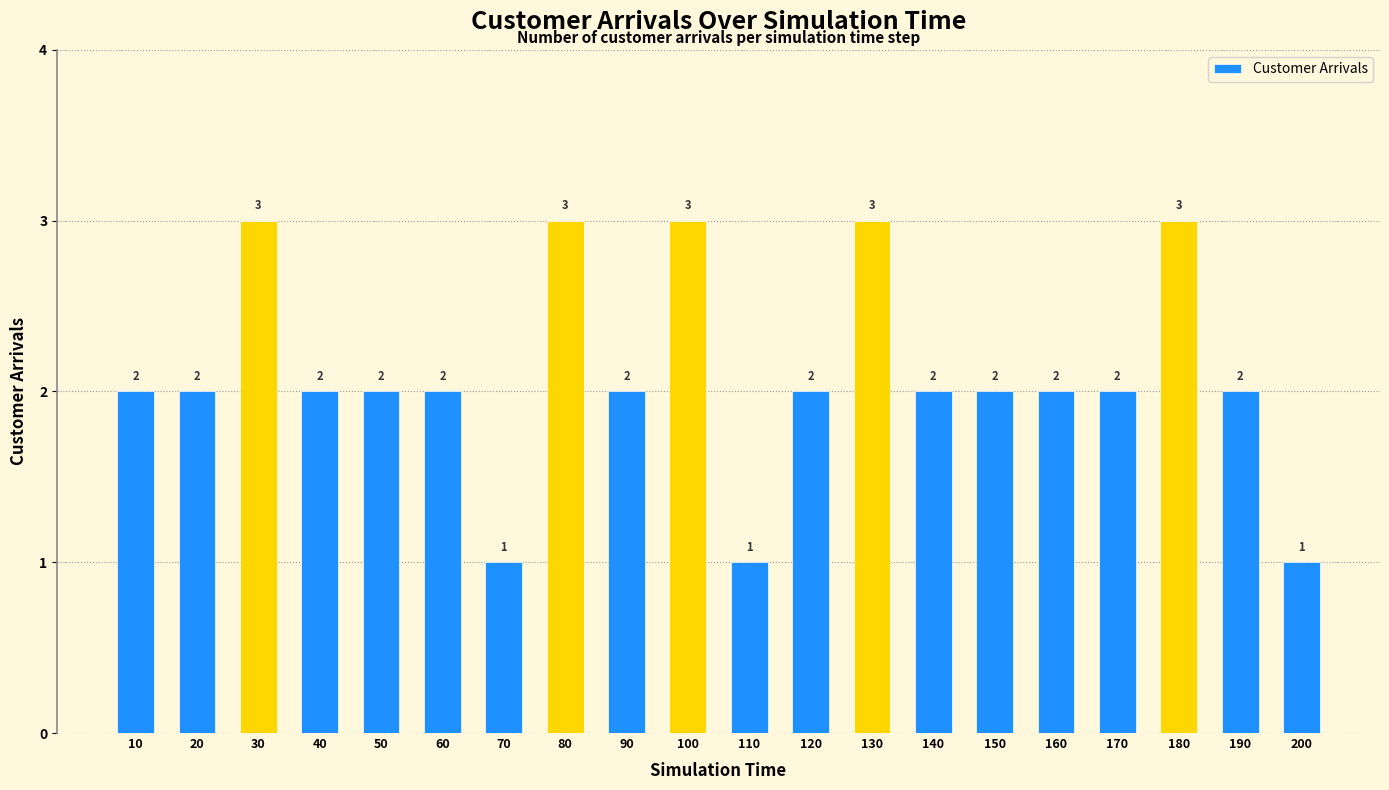

Does the chart contain any negative values?

No